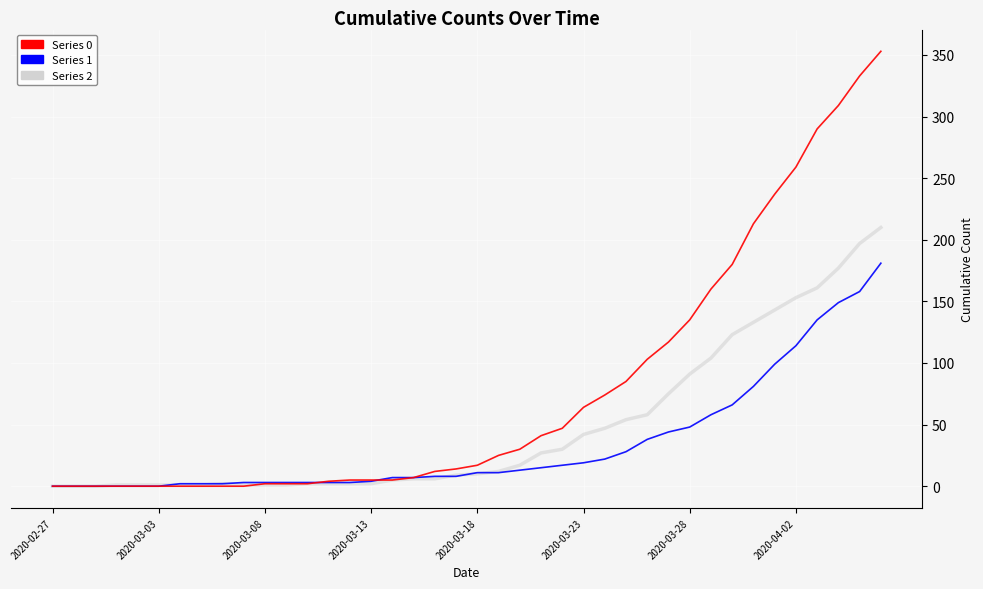

After their last crossing, which series has the higher values: Series 2 or Series 0?

Series 0